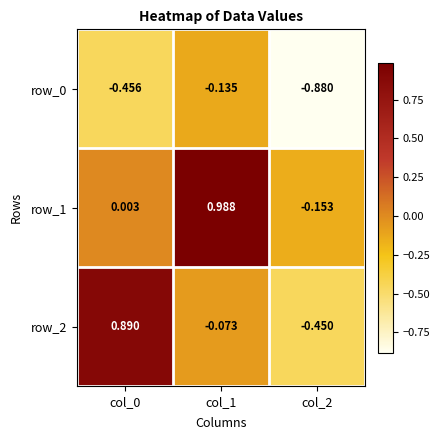

At how many categories does at least one series exceed 0?

2